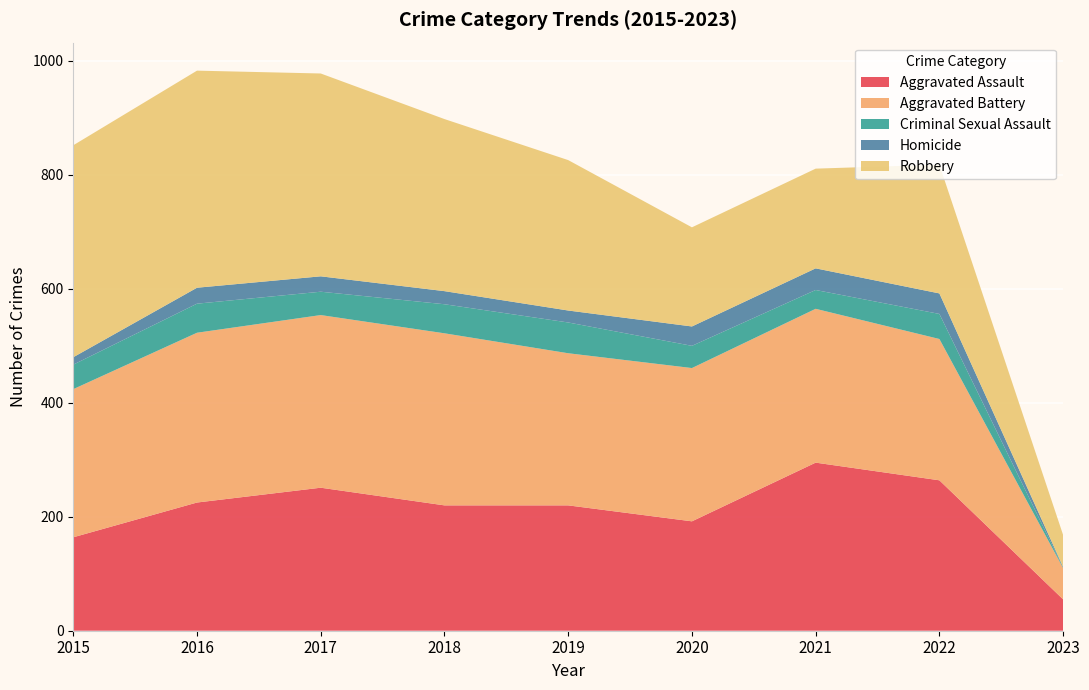

Reading left to right, list all the values displayed in this chart.

Aggravated Assault: 2015=164	2016=225	2017=251	2018=220	2019=220	2020=192	2021=295	2022=264	2023=55
Aggravated Battery: 2015=260	2016=298	2017=303	2018=302	2019=267	2020=269	2021=270	2022=248	2023=55
Criminal Sexual Assault: 2015=43	2016=51	2017=41	2018=51	2019=54	2020=39	2021=33	2022=44	2023=1
Homicide: 2015=13	2016=28	2017=27	2018=23	2019=21	2020=34	2021=38	2022=36	2023=1
Robbery: 2015=372	2016=381	2017=356	2018=302	2019=264	2020=174	2021=175	2022=226	2023=56